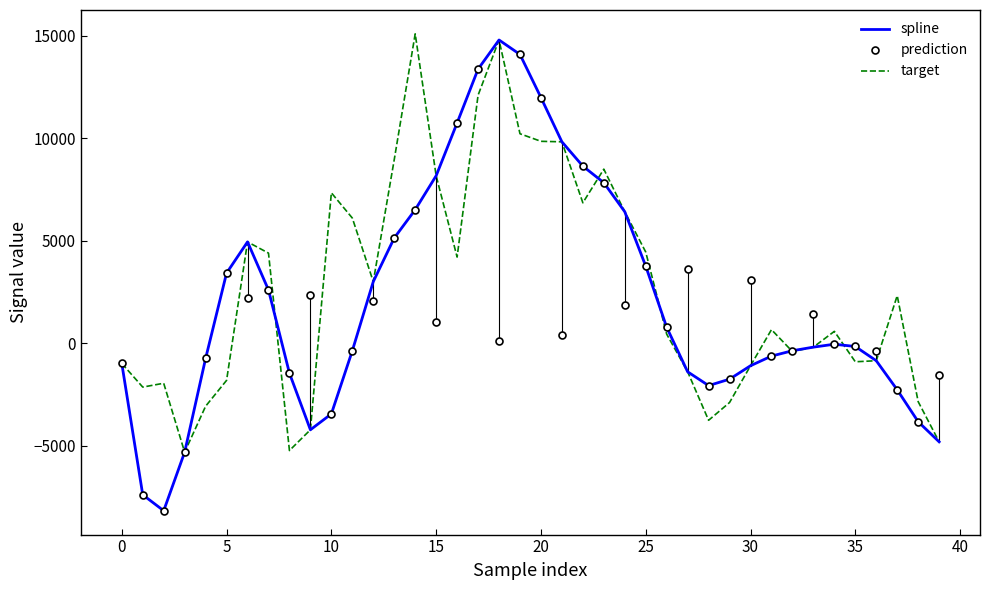

Which series has the largest range (max minus min)?

spline